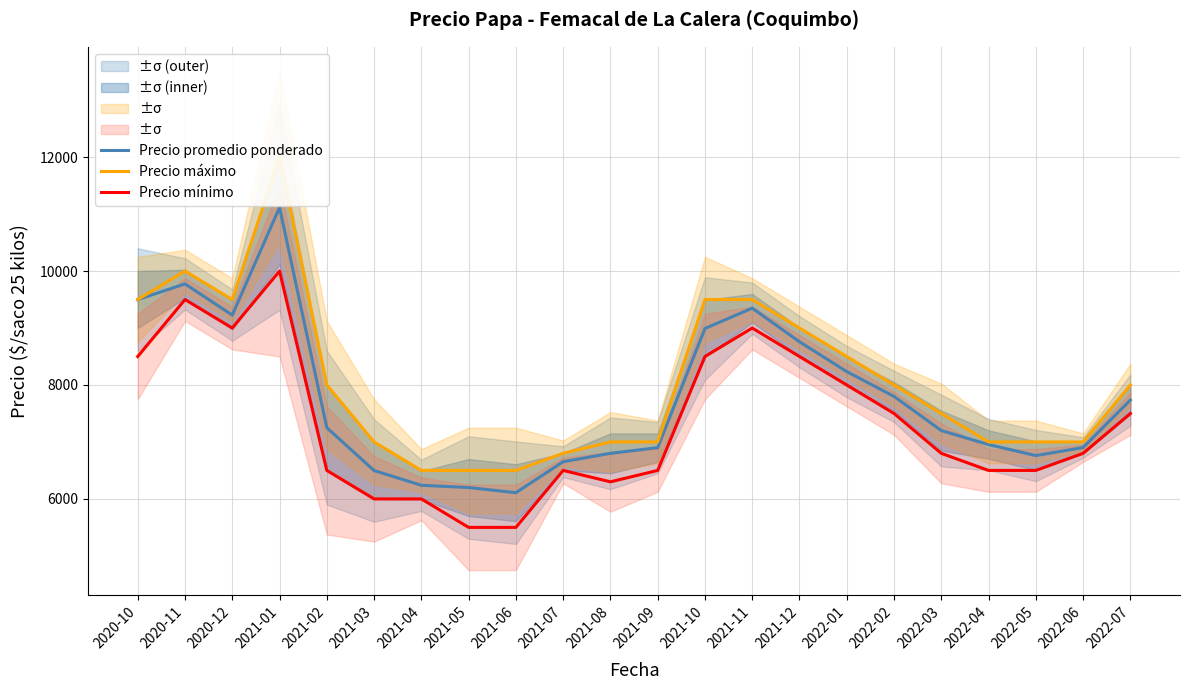

What is the approximate value of Precio mínimo at 2022-02, to the nearest 100?

7500